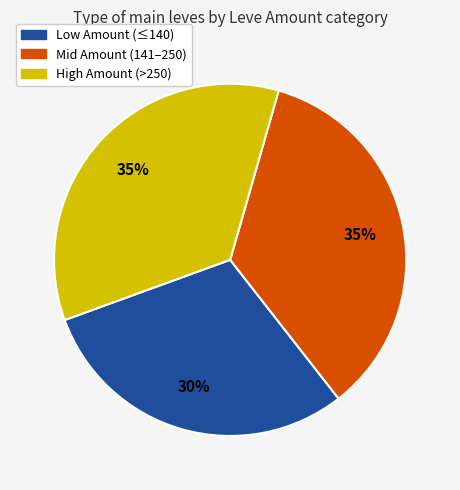

How many segments does this pie chart have?

3